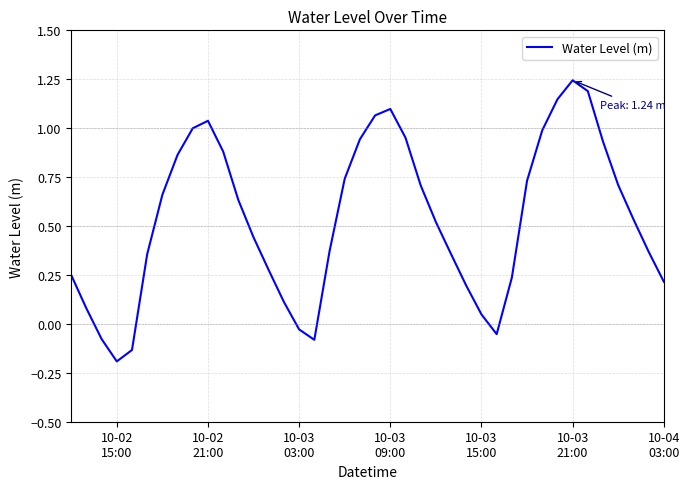

What is the difference between the maximum and minimum values?

1.4